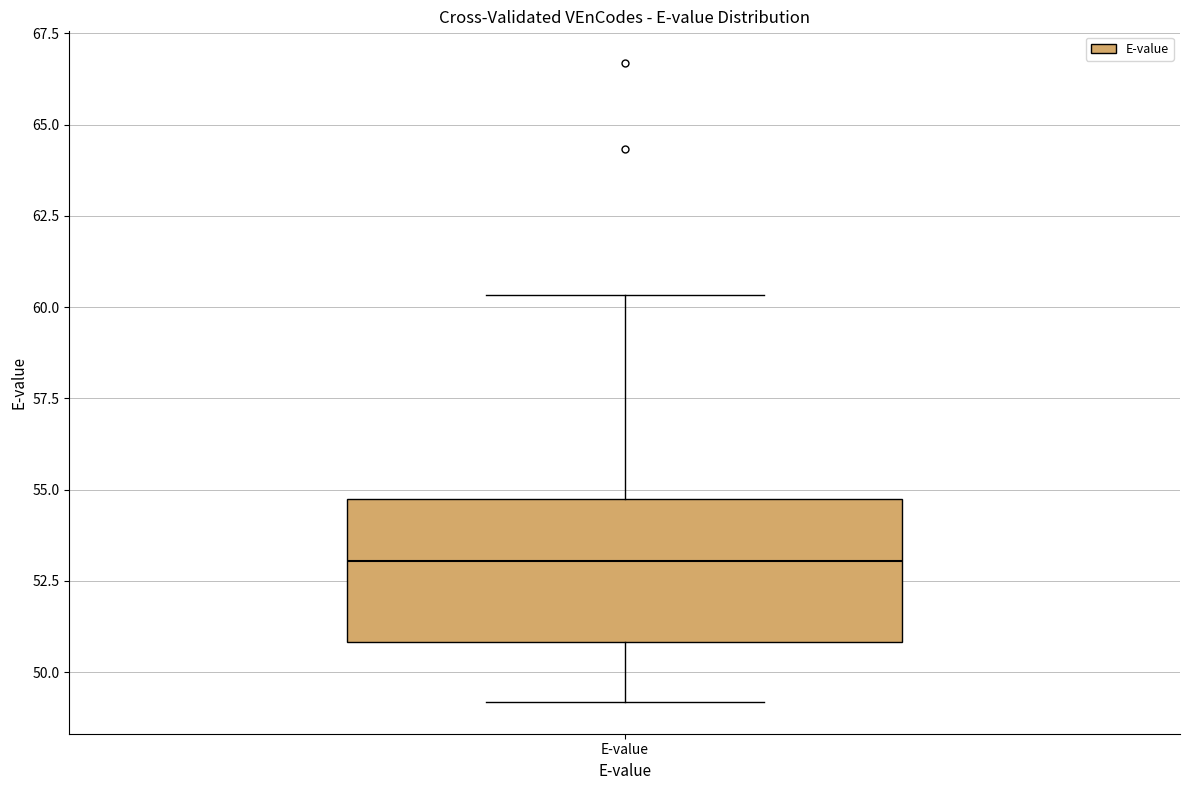

Read this box plot against the y-axis: the position of the median line, the range covered by the box, and the ends of both whiskers. The values are not printed on the chart, so give them approximately, as read against the axis.

median 53.0, box 51.0 to 54.5, whiskers 49.0 to 60.5